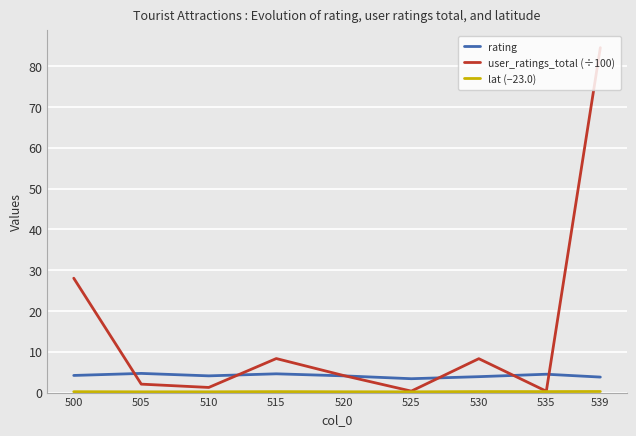

Is the value of user_ratings_total (÷100) at 505 greater than the value of rating at 515?

No